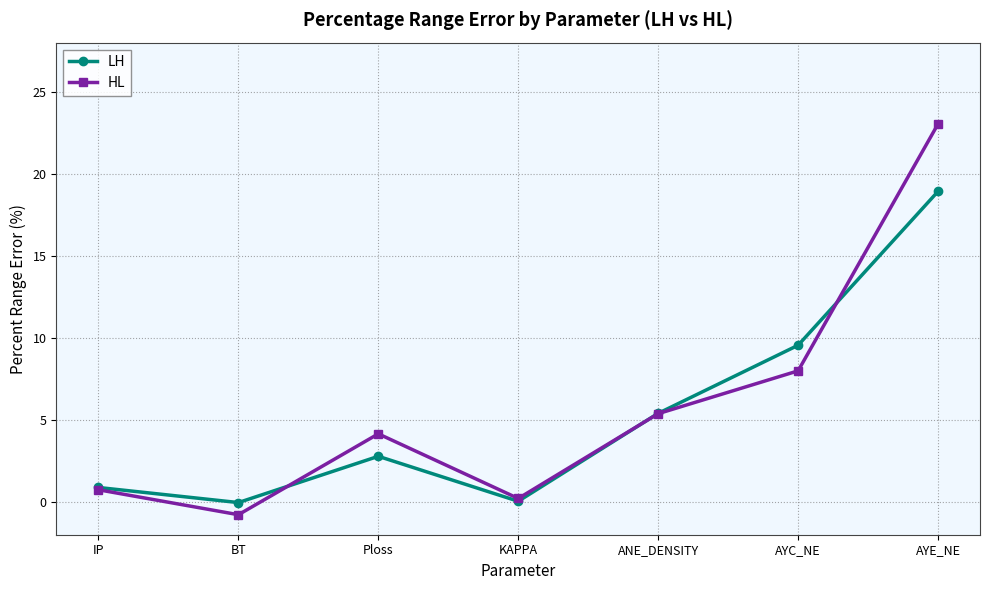

Where is LH nearest to the value 9?

AYC_NE